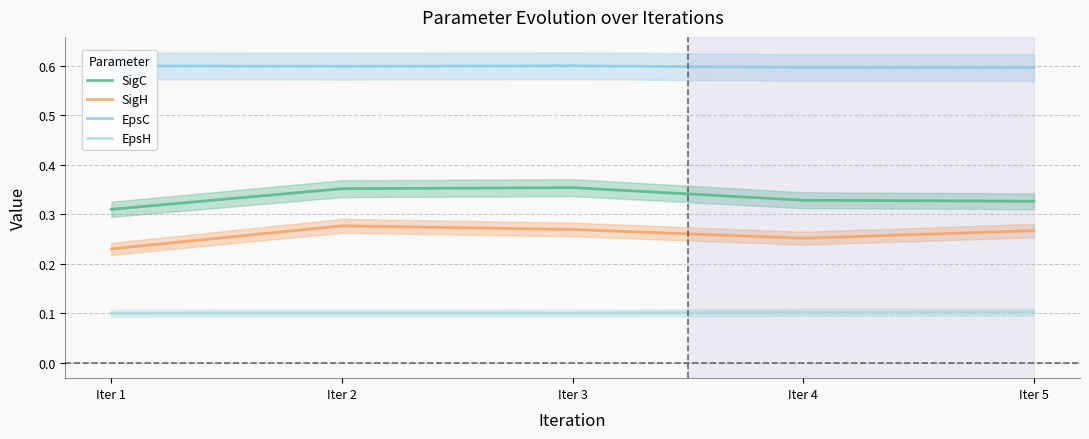

The SigC series shows 0.2 at Iter 3. True or false?

False